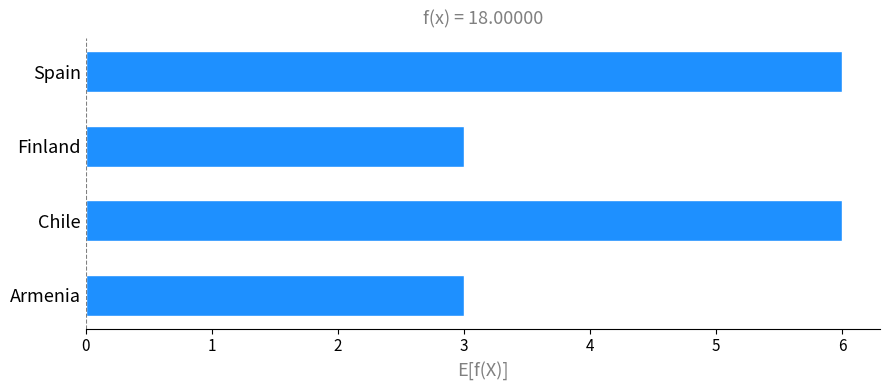

What is the smallest value displayed?

3